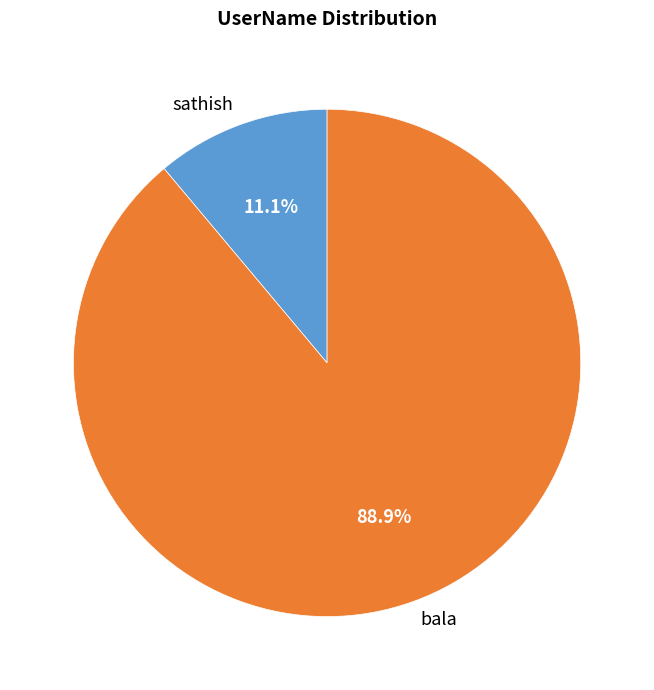

Rank the categories by value from lowest to highest.

sathish, bala